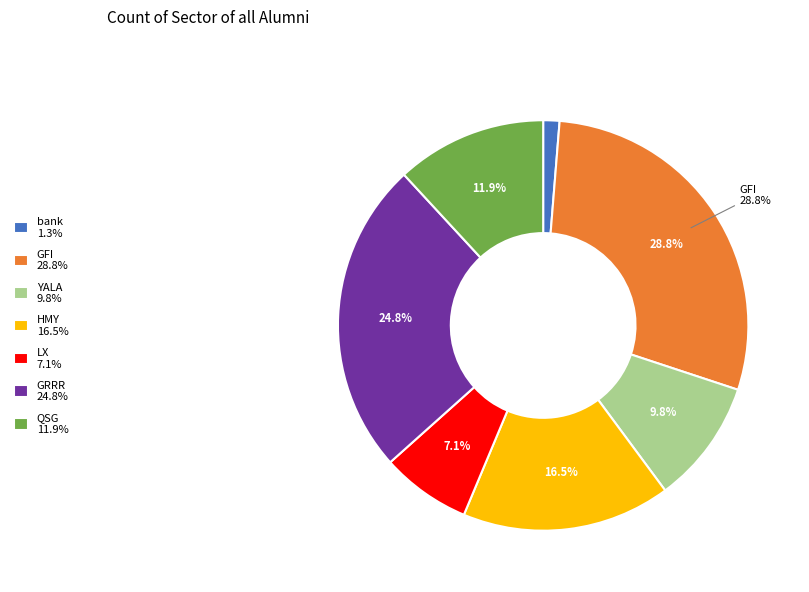

Is there a majority slice in this chart?

No